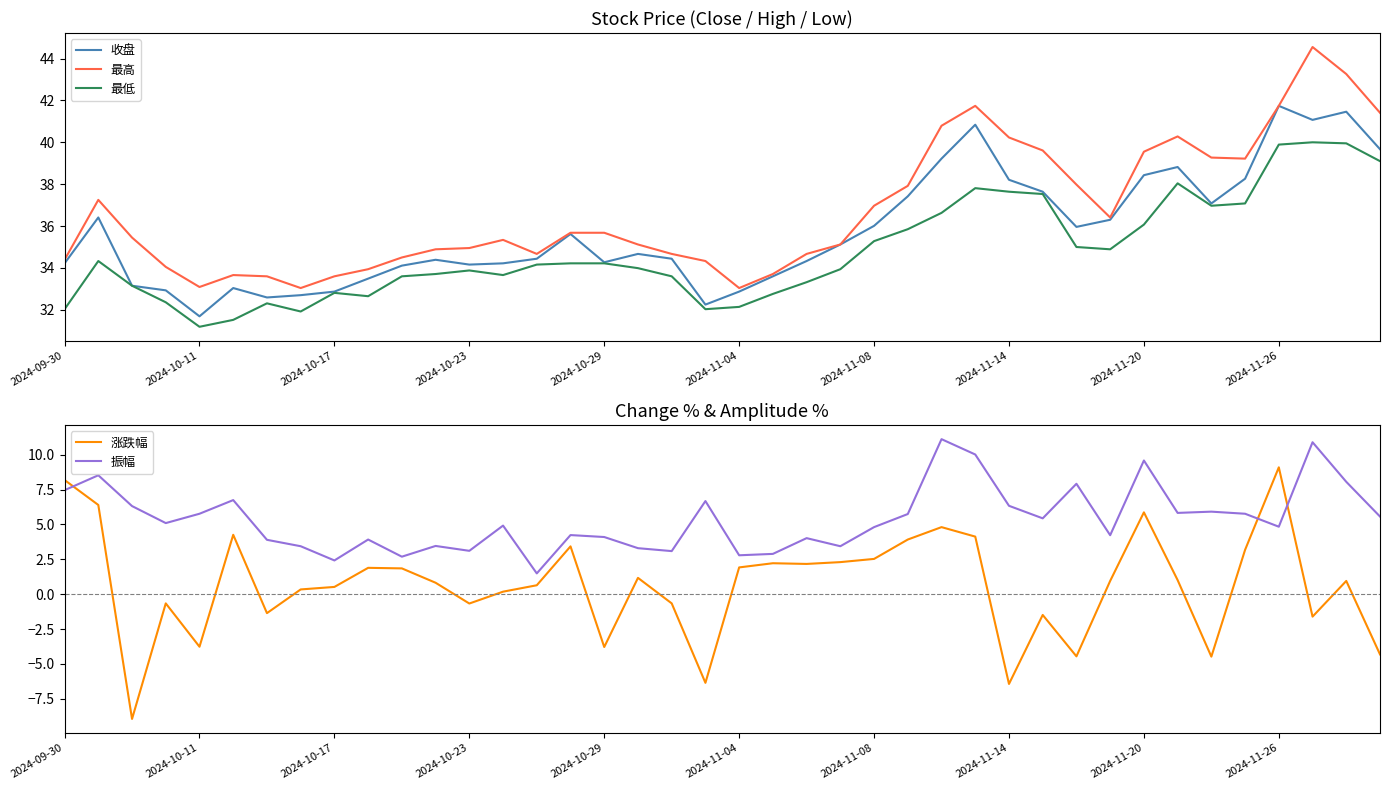

What is the minimum value for 涨跌幅?

-8.9